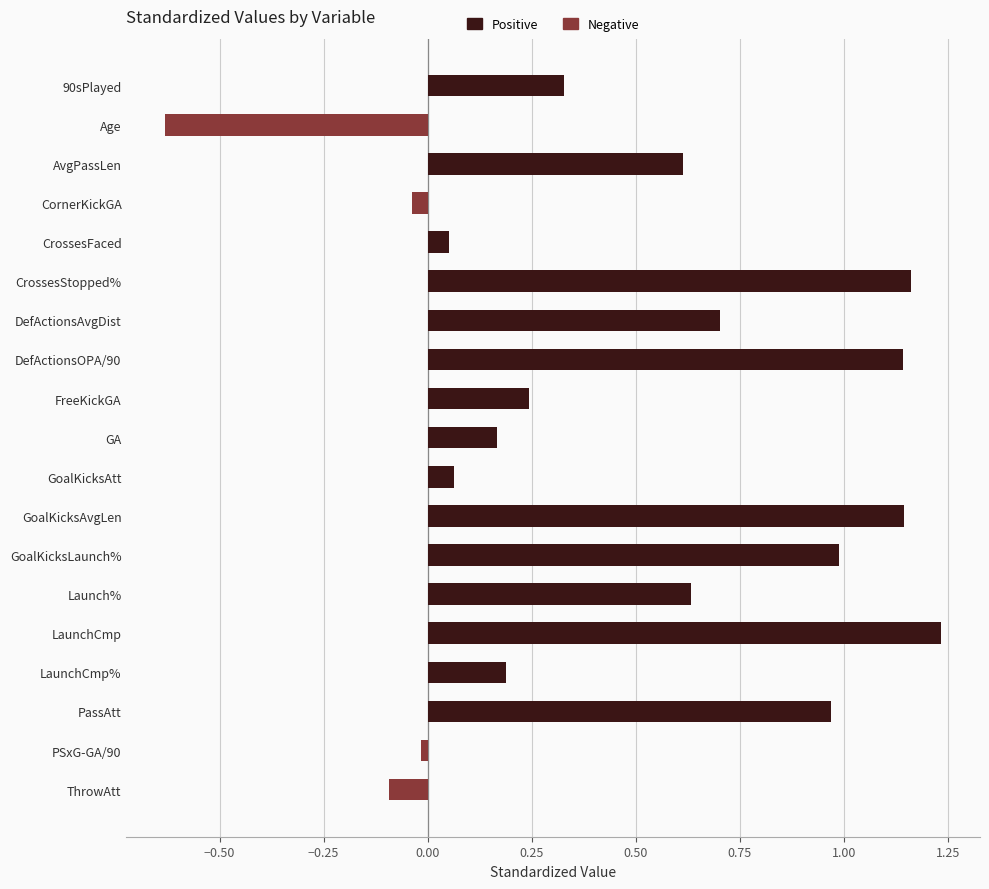

Which label corresponds to the smallest value in the chart?

Age